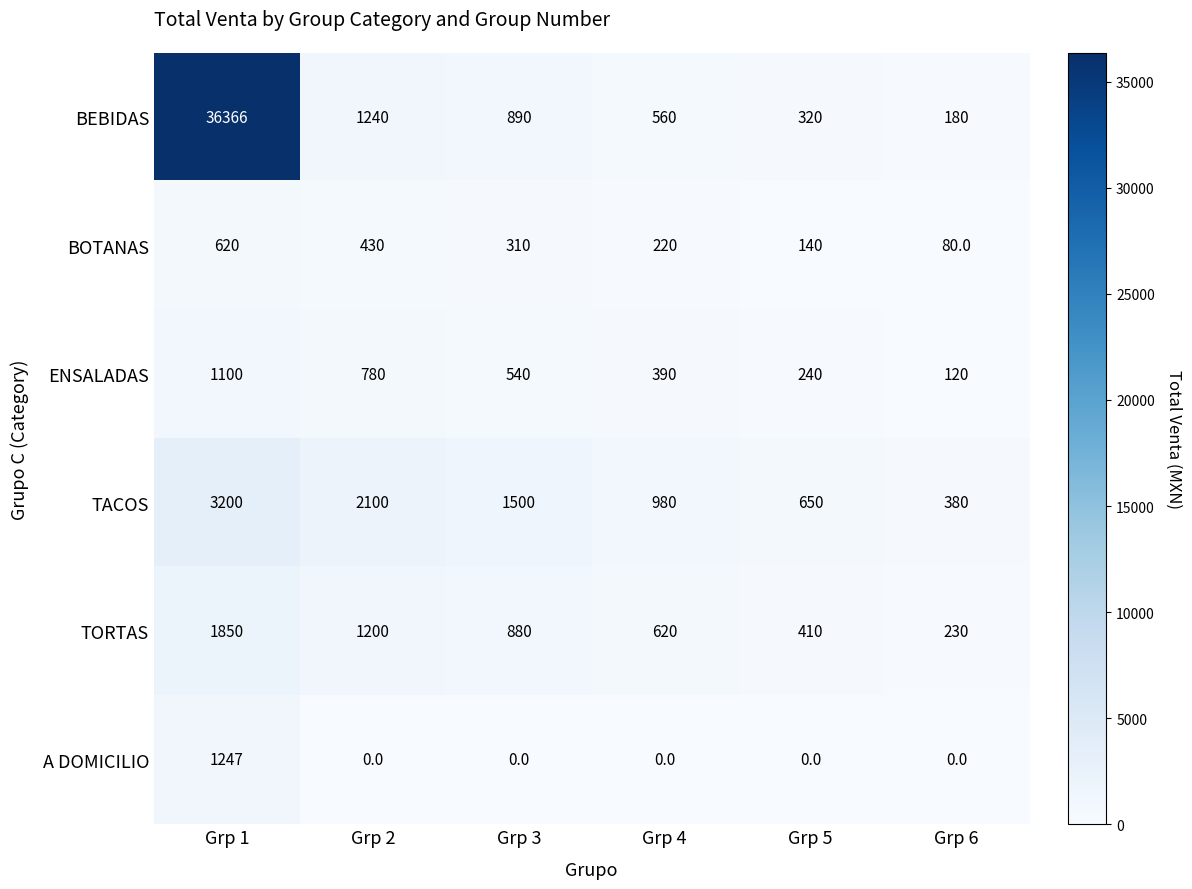

Is it true that TORTAS equals 410 at Grp 5?

True